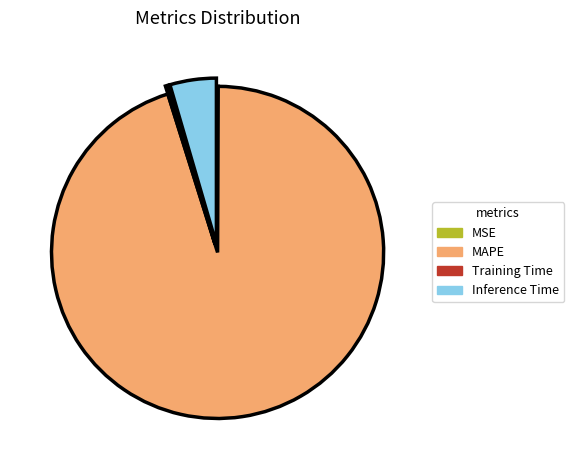

Which category has the biggest portion of the pie?

MAPE